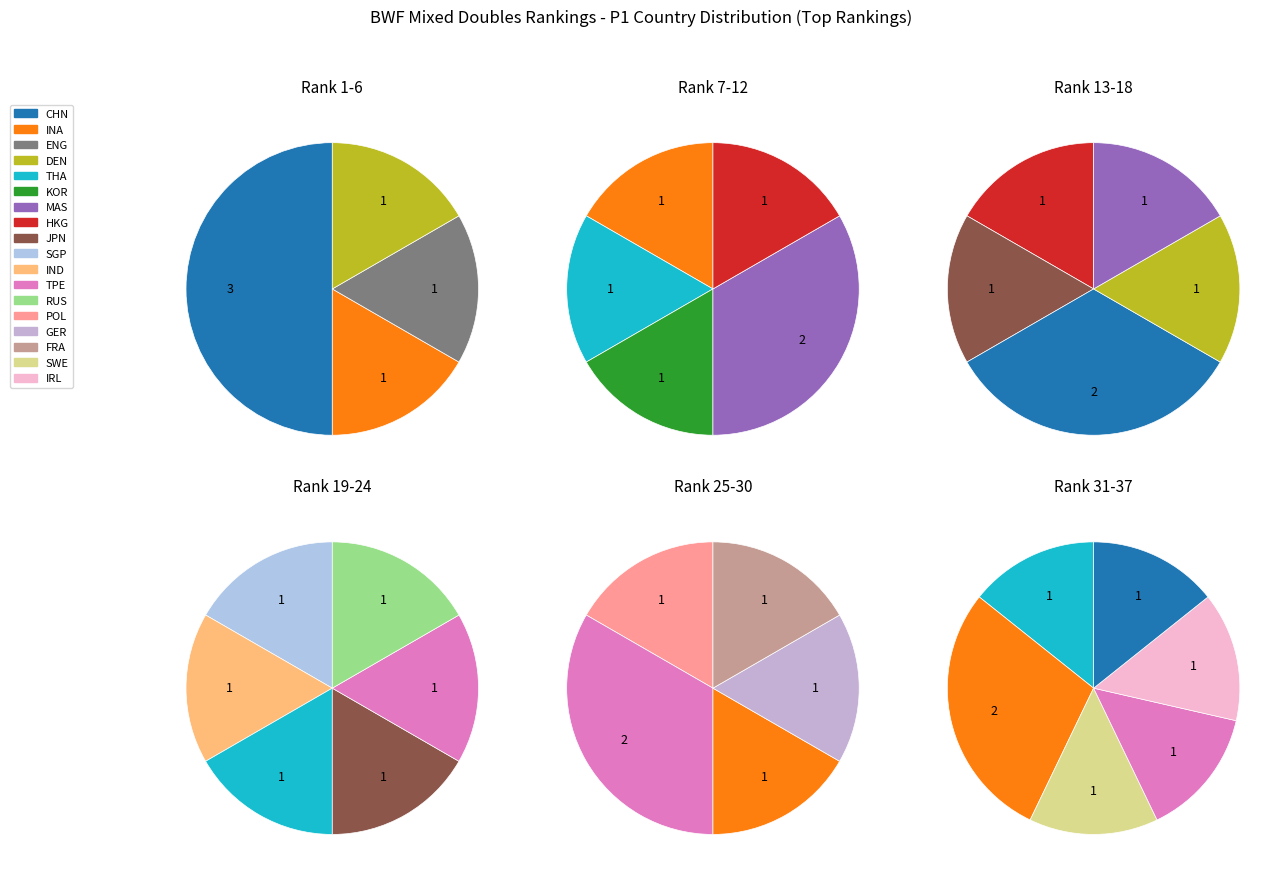

Does POL represent more than half of the total?

No